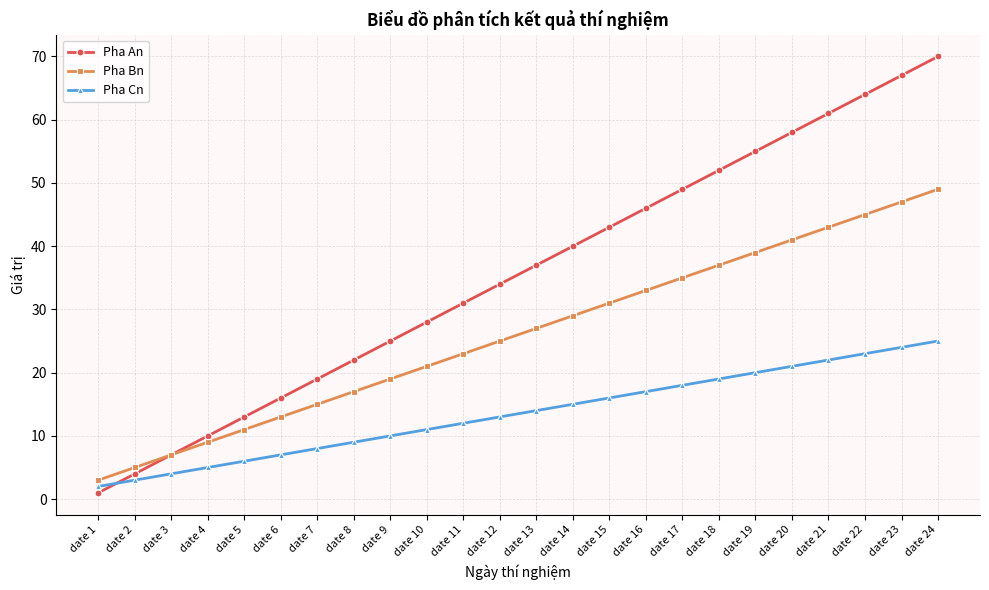

List the series in order of their peak value, highest first.

Pha An, Pha Bn, Pha Cn